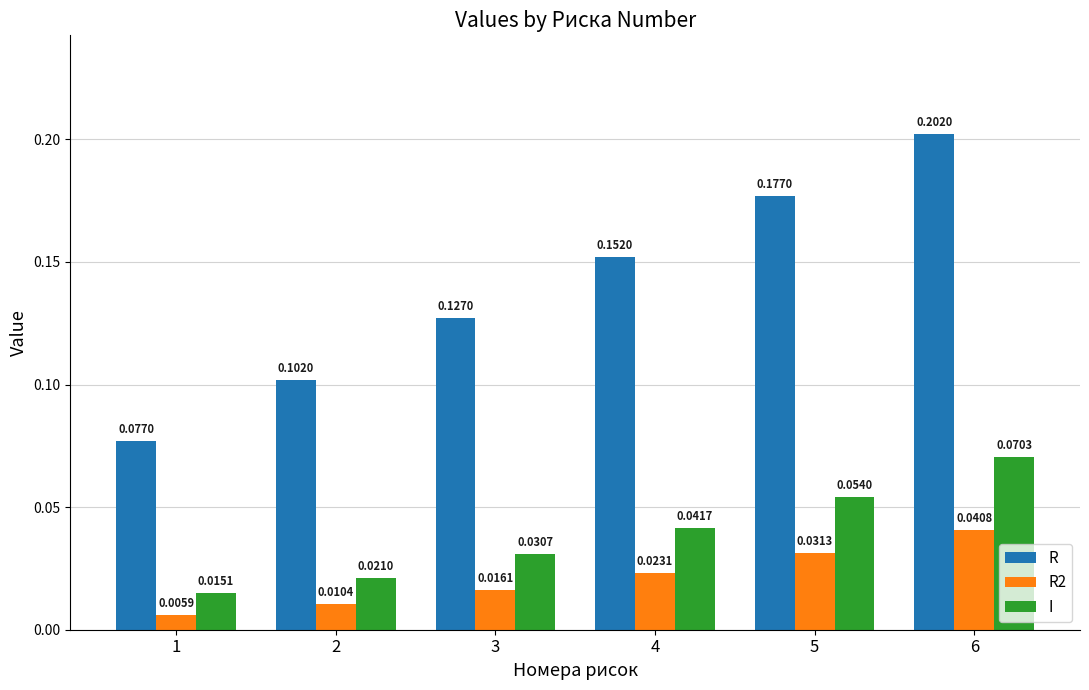

Rank the series at 6 from highest to lowest value.

R, I, R2